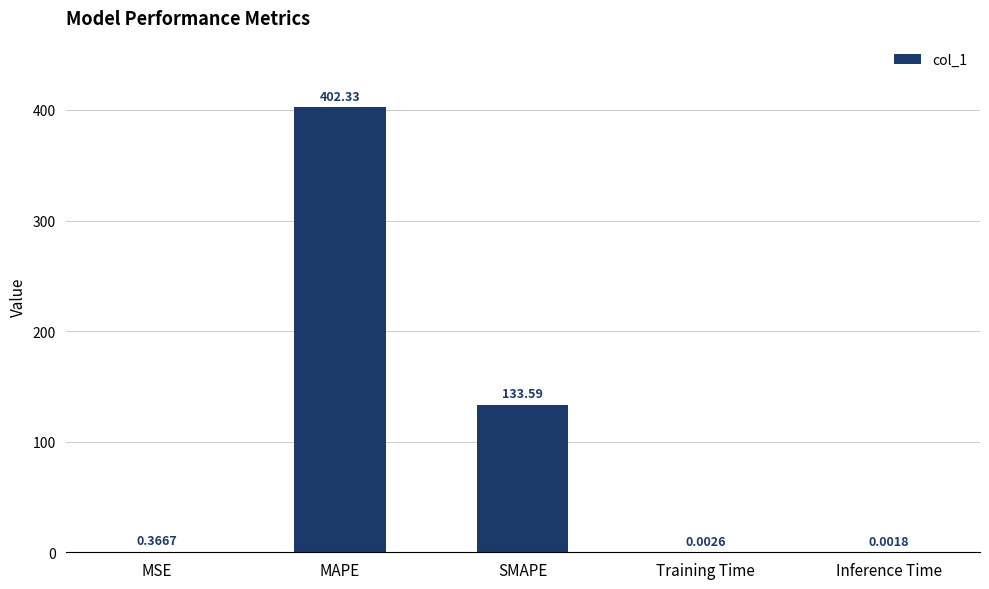

At which label is the value closest to 201?

SMAPE